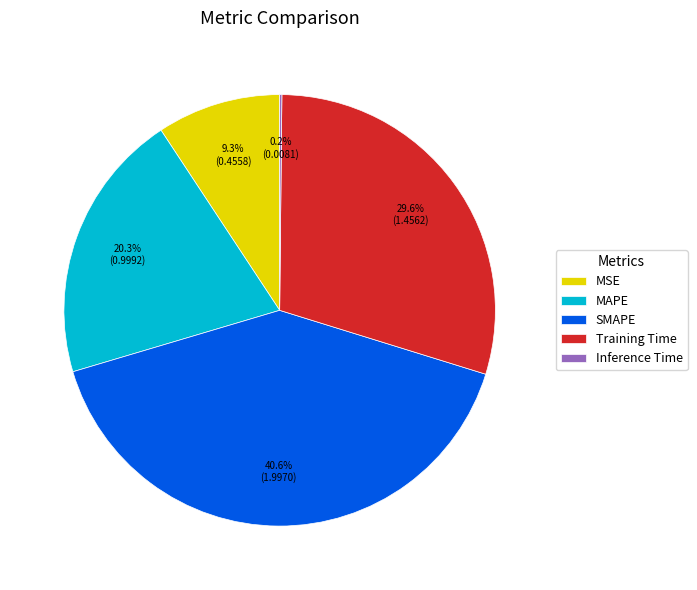

What is the ratio of the value at MAPE to the value at Training Time?

0.7